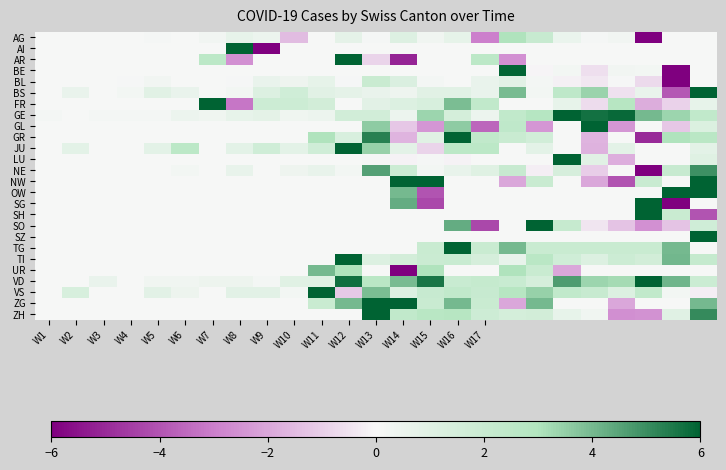

Reading right to left, transcribe all the data shown in this chart.

AG: 0.0	0.0	-6.0	0.2	0.1	0.5	2.1	3.0	-3.0	0.7	0.3	1.1	0.1	0.8	0.0	-1.5	0.5	0.7	0.2	0.0	0.1	0.0	0.0	0.0	0.0
AI: 0.0	0.0	0.0	0.0	0.0	0.0	0.0	0.0	0.0	0.0	0.0	0.0	0.0	0.0	0.0	0.0	-6.0	6.0	0.0	0.0	0.0	0.0	0.0	0.0	0.0
AR: 0.0	0.0	0.0	0.0	0.0	0.0	0.0	-2.6	2.6	0.0	0.0	-5.1	-0.9	6.0	0.0	0.0	0.0	-2.6	2.6	0.0	0.0	0.0	0.0	0.0	0.0
BE: 0.0	-6.0	0.2	0.3	-0.6	0.2	-0.1	5.9	0.0	0.0	0.0	0.0	0.0	0.0	0.0	0.0	0.0	0.0	0.0	0.0	0.0	0.0	0.0	0.0	0.0
BL: 0.0	-6.0	-0.7	0.1	-0.4	-0.2	0.2	0.9	0.6	0.0	0.2	1.2	2.0	0.1	0.7	0.4	0.6	0.1	0.0	0.0	0.2	0.1	0.0	0.0	0.0
BS: 6.0	-3.9	0.6	-0.6	3.4	2.4	0.2	3.9	0.6	0.9	0.9	0.4	0.6	0.8	0.9	1.7	1.1	0.2	0.0	0.6	0.9	0.2	0.0	0.6	0.0
FR: 0.7	-0.9	-1.8	2.8	-0.7	0.7	0.0	0.0	2.3	3.9	1.4	1.2	0.9	0.0	1.6	1.8	1.8	-3.2	6.0	0.0	0.0	0.0	0.0	0.0	0.0
GE: 2.3	3.3	4.0	5.8	5.7	6.0	2.8	2.3	0.5	1.5	3.3	0.5	1.7	1.7	0.5	0.3	0.8	0.7	0.3	0.5	0.2	0.2	0.2	0.0	0.2
GL: 1.2	-1.2	0.0	-2.4	6.0	0.0	-2.4	2.4	-3.6	3.6	-2.4	-1.2	3.6	0.0	0.0	0.0	0.0	0.0	0.0	0.0	0.0	0.0	0.0	0.0	0.0
GR: 2.7	3.0	-5.0	0.0	-1.7	0.0	1.7	2.0	2.3	6.0	1.0	-1.7	5.3	1.3	3.0	0.0	0.0	0.0	0.0	0.0	0.0	0.0	0.0	0.0	0.0
JU: 0.9	0.0	0.0	0.9	-1.7	0.0	0.9	0.0	2.6	2.6	-0.9	0.9	3.4	6.0	1.7	0.9	1.7	0.9	0.0	2.6	0.9	0.0	0.0	0.9	0.0
LU: 1.1	0.0	0.0	-1.8	0.9	6.0	0.0	0.0	0.0	-0.1	0.1	-0.1	0.1	0.0	0.0	0.0	0.0	0.0	0.0	0.0	0.0	0.0	0.0	0.0	0.0
NE: 5.0	2.1	-6.0	0.0	-1.0	1.4	-0.2	2.1	1.0	0.6	0.2	1.9	4.6	0.2	0.6	0.4	0.0	0.6	0.0	0.2	0.0	0.0	0.0	0.0	0.0
NW: 6.0	0.0	2.0	-4.0	-2.0	0.0	2.0	-2.0	0.0	0.0	6.0	6.0	0.0	0.0	0.0	0.0	0.0	0.0	0.0	0.0	0.0	0.0	0.0	0.0	0.0
OW: 6.0	6.0	0.0	0.0	0.0	0.0	0.0	0.0	0.0	0.0	-4.0	4.0	0.0	0.0	0.0	0.0	0.0	0.0	0.0	0.0	0.0	0.0	0.0	0.0	0.0
SG: 0.0	-6.0	6.0	0.0	0.0	0.0	0.0	0.0	0.0	0.0	-4.3	4.3	0.0	0.0	0.0	0.0	0.0	0.0	0.0	0.0	0.0	0.0	0.0	0.0	0.0
SH: -4.0	2.0	6.0	0.0	0.0	0.0	0.0	0.0	0.0	0.0	0.0	0.0	0.0	0.0	0.0	0.0	0.0	0.0	0.0	0.0	0.0	0.0	0.0	0.0	0.0
SO: 1.7	-1.3	-2.6	-1.3	-0.4	2.1	6.0	0.0	-4.3	4.3	0.0	0.0	0.0	0.0	0.0	0.0	0.0	0.0	0.0	0.0	0.0	0.0	0.0	0.0	0.0
SZ: 6.0	0.0	0.0	0.0	0.0	0.0	0.0	0.0	0.0	0.0	0.0	0.0	0.0	0.0	0.0	0.0	0.0	0.0	0.0	0.0	0.0	0.0	0.0	0.0	0.0
TG: 0.0	4.0	2.0	2.0	2.0	2.0	2.0	4.0	2.0	6.0	2.0	0.0	0.0	0.0	0.0	0.0	0.0	0.0	0.0	0.0	0.0	0.0	0.0	0.0	0.0
TI: 2.2	4.1	1.6	1.9	1.2	1.7	2.6	0.6	1.5	2.0	1.9	1.6	1.2	6.0	0.0	0.0	0.0	0.0	0.0	0.0	0.0	0.0	0.0	0.0	0.0
UR: 0.0	0.0	0.0	0.0	0.0	-2.0	2.0	3.0	0.0	0.0	3.0	-6.0	0.0	3.0	4.0	0.0	0.0	0.0	0.0	0.0	0.0	0.0	0.0	0.0	0.0
VD: 1.9	4.1	6.0	3.2	3.4	4.7	1.5	2.0	2.2	2.0	5.6	4.0	2.6	5.7	1.0	1.0	0.1	0.4	0.4	0.3	0.3	0.0	0.6	0.0	0.0
VS: -0.2	0.2	2.3	1.2	2.1	2.3	3.5	2.8	2.1	2.3	2.1	1.2	3.9	-1.2	6.0	0.2	0.9	0.9	0.0	0.5	0.9	0.0	0.0	1.4	0.0
ZG: 4.0	0.0	0.0	-2.0	0.0	0.0	4.0	-2.0	2.0	4.0	2.0	6.0	6.0	4.0	2.0	0.0	0.0	0.0	0.0	0.0	0.0	0.0	0.0	0.0	0.0
ZH: 5.1	1.0	-2.5	-2.6	0.3	0.7	1.6	1.5	1.8	2.8	2.7	2.3	6.0	0.0	0.0	0.0	0.0	0.0	0.0	0.0	0.0	0.0	0.0	0.0	0.0